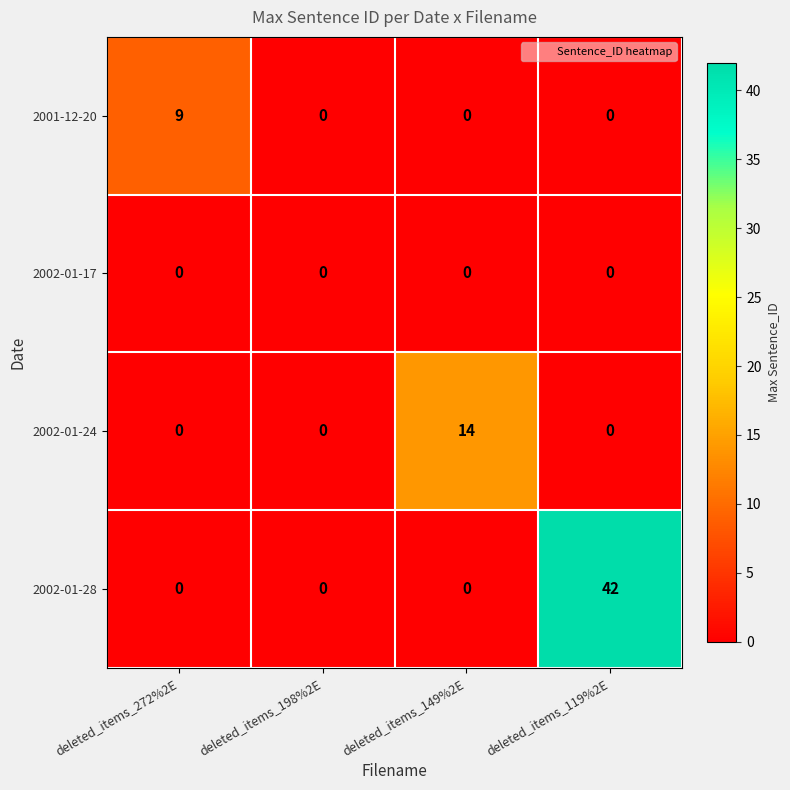

What is the sum of the 2002-01-28 values at deleted_items_119%2E and deleted_items_149%2E?

42